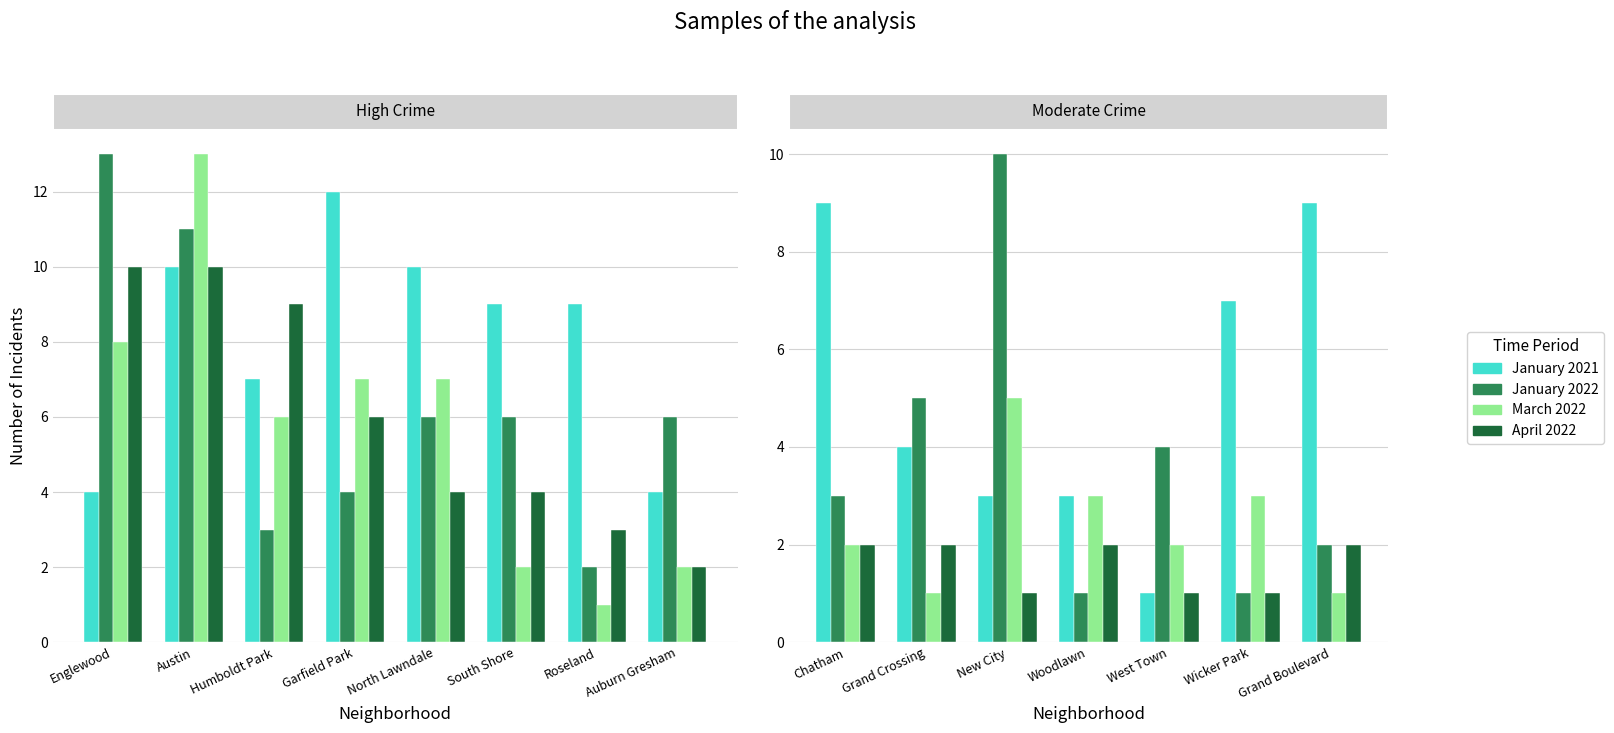

How many values in the April 2022 series are below 2?

3